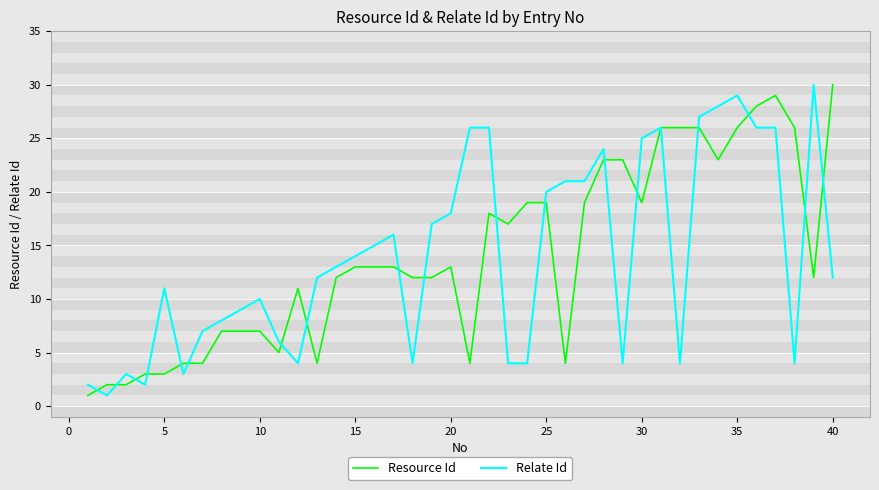

What is the greatest value displayed?

30